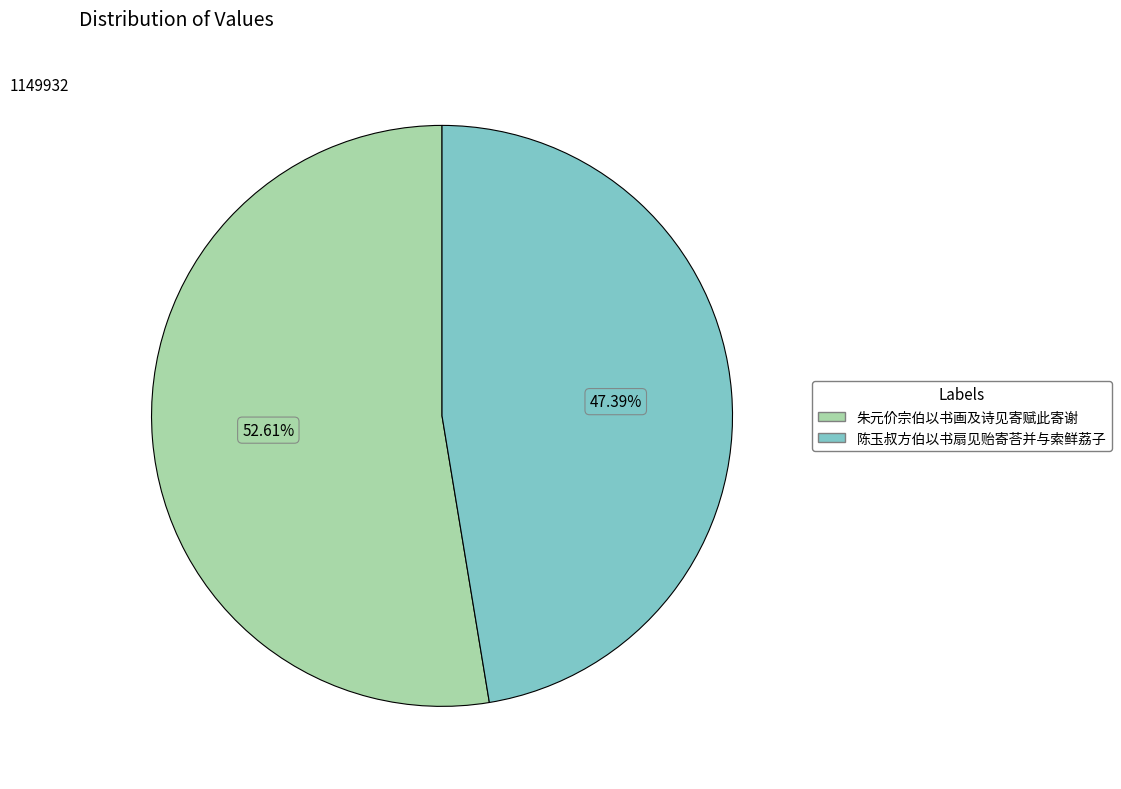

What is the ratio of the value at 陈玉叔方伯以书扇见贻寄荅并与索鲜荔子 to the value at 朱元价宗伯以书画及诗见寄赋此寄谢?

0.9